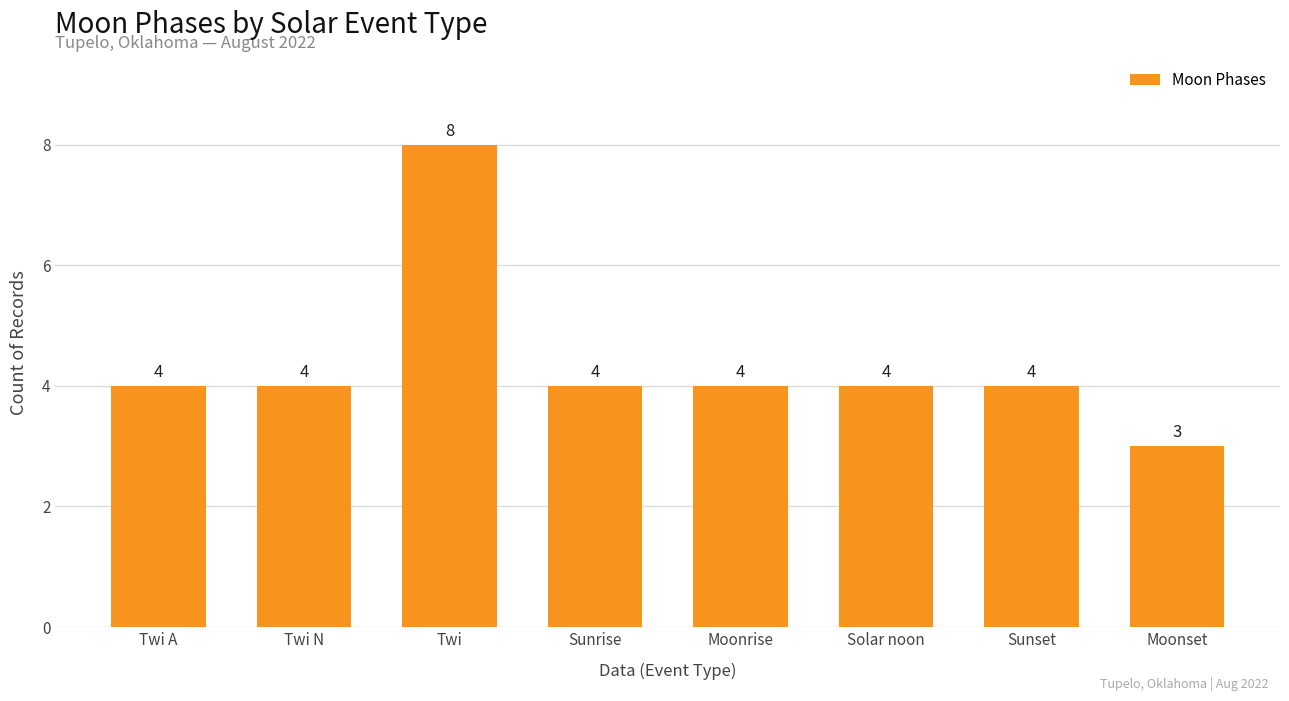

The chart shows a value of 6 at Twi N. True or false?

False